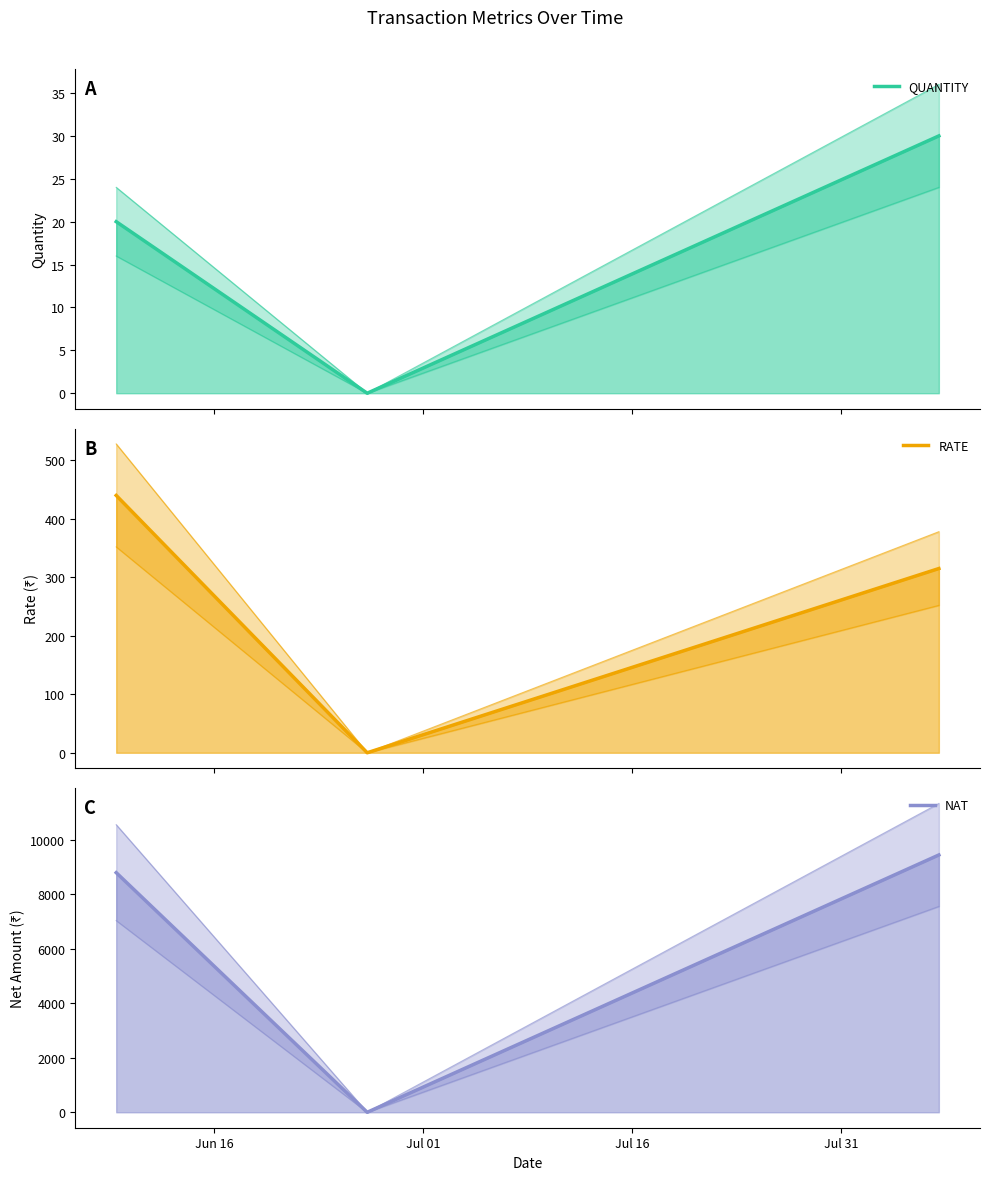

Reading left to right, list all the values displayed in this chart.

QUANTITY: 20	0	30
RATE: 440	0	315
NAT: 8800	0	9450